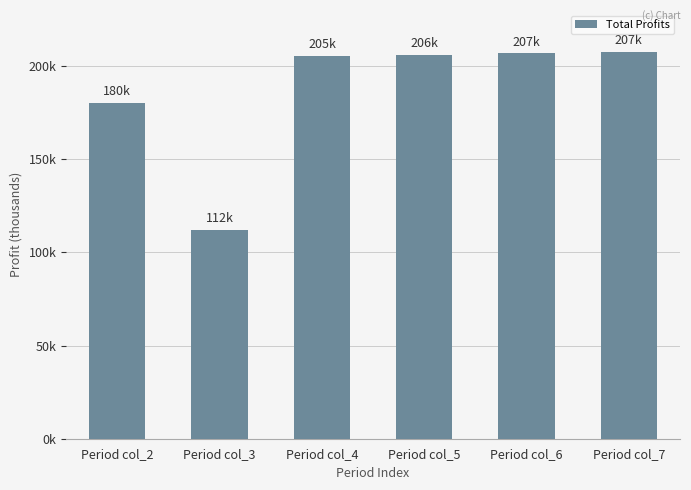

At which category does the chart reach its minimum across all series?

Period col_3